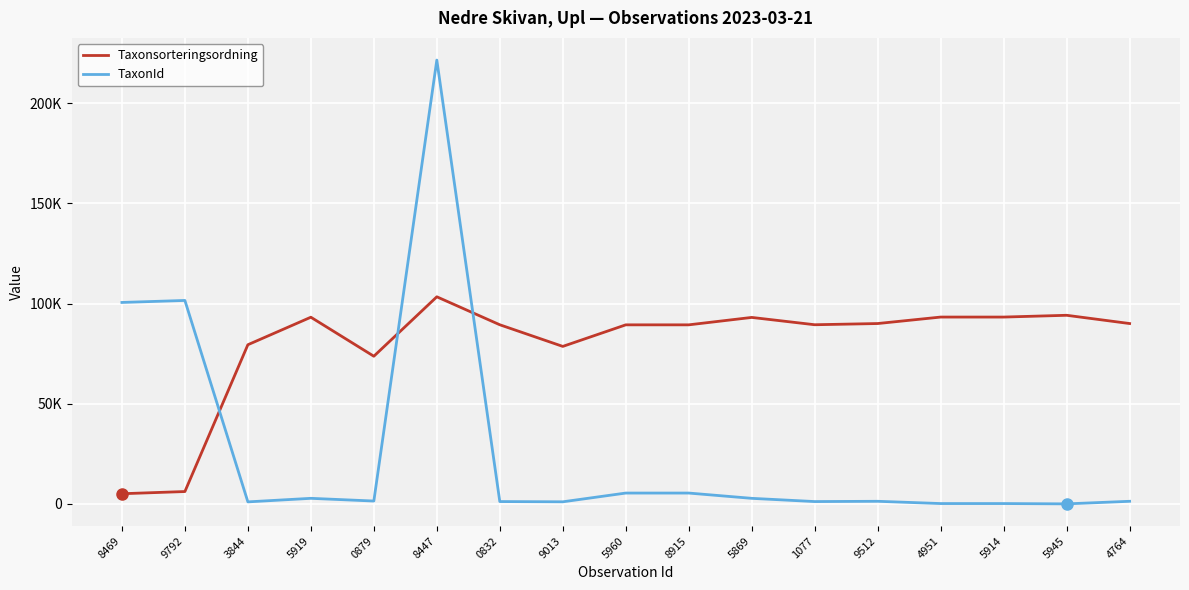

What position from the left is 0879?

5